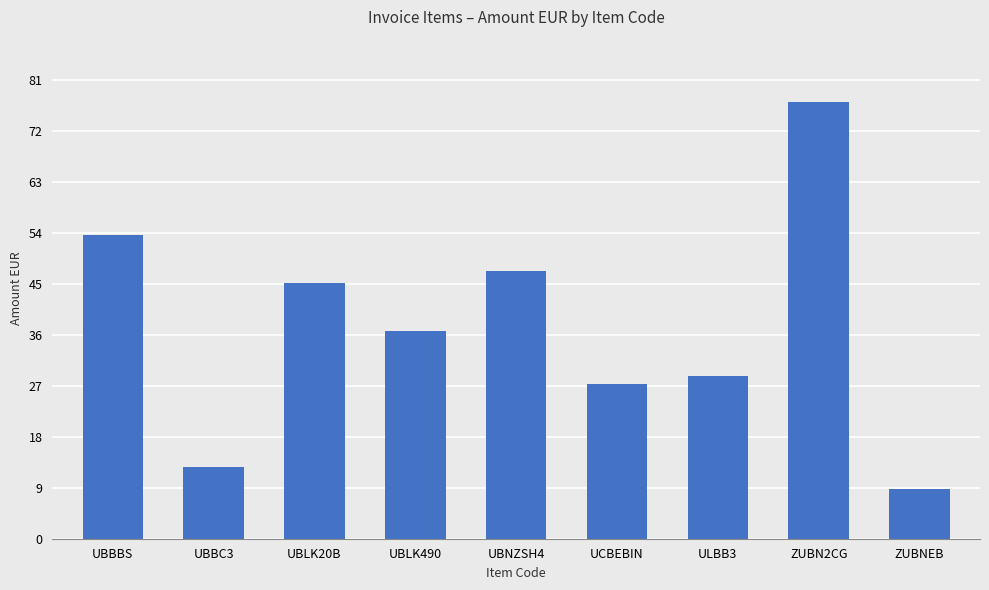

The chart shows a value of 3.0 at ZUBNEB. True or false?

False